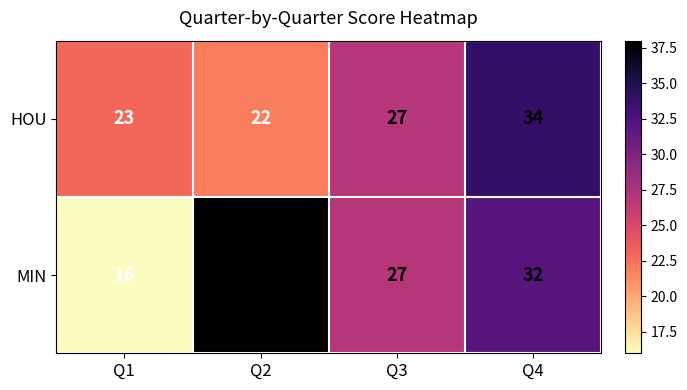

At how many categories does at least one series exceed 26?

3